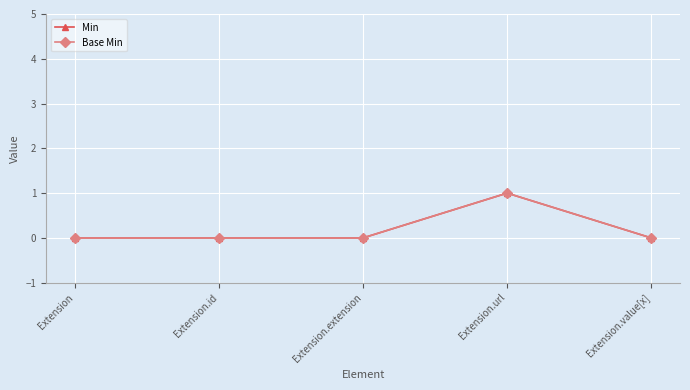

Reading left to right, what are all the values shown in this chart?

Min: 0	0	0	1	0
Base Min: 0	0	0	1	0